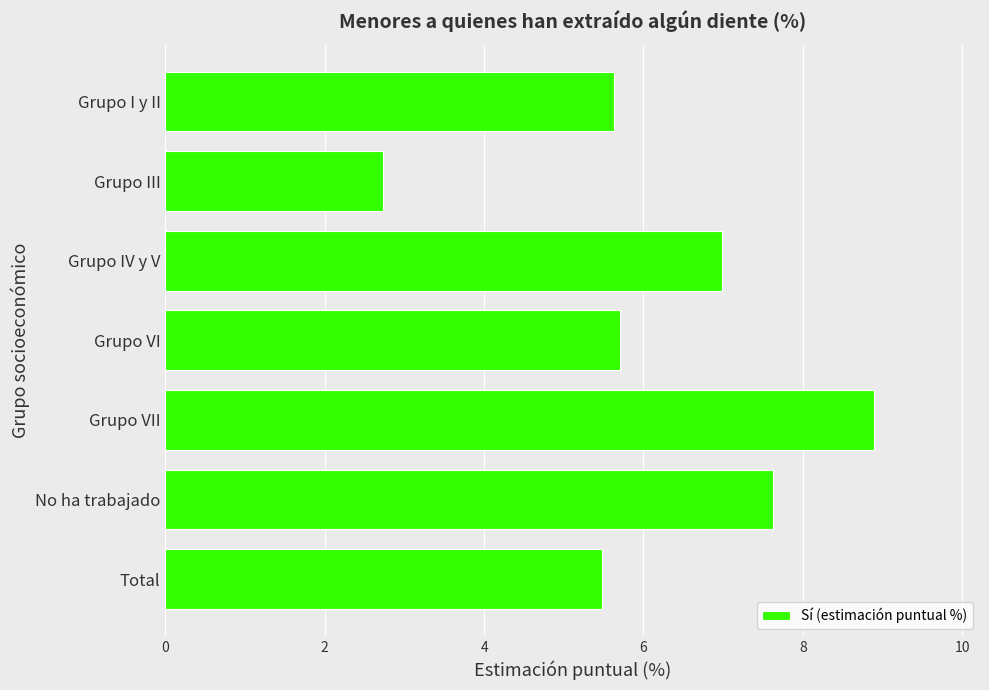

The chart shows a value of 8.9 at Grupo VII. True or false?

True